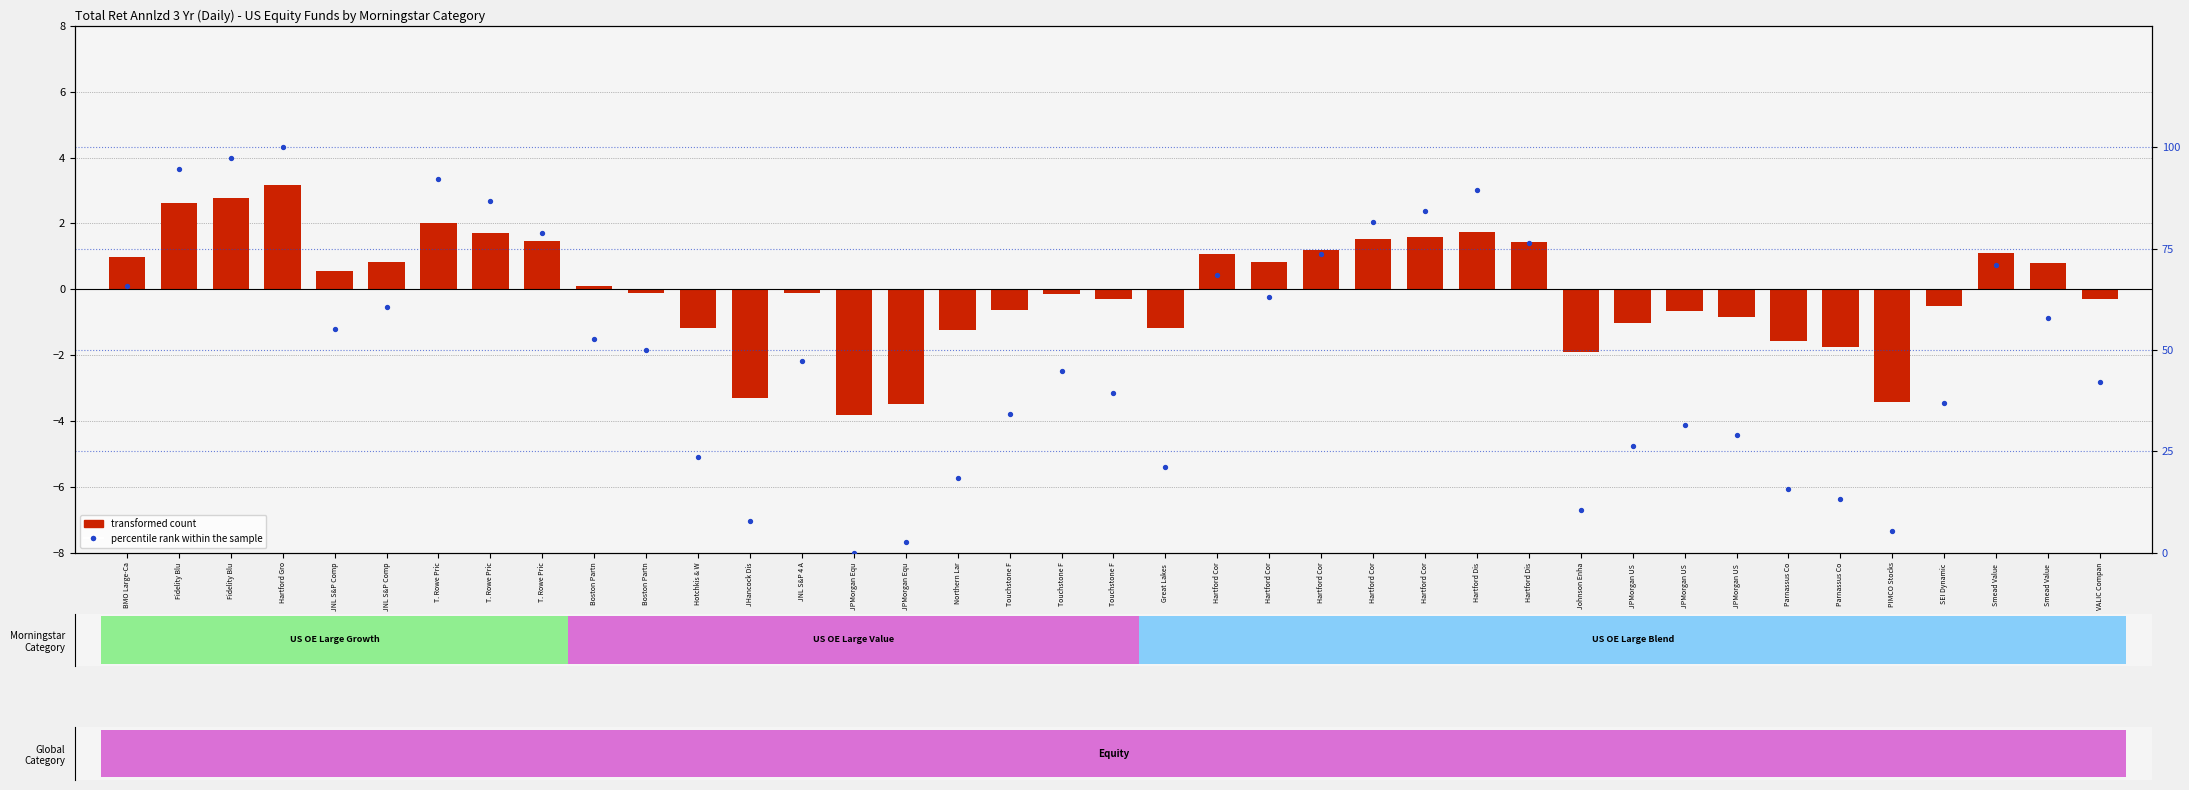

Reading left to right, transcribe all the data shown in this chart.

transformed count: BMO Large-Ca=1.0	Fidelity Blu=2.6	Fidelity Blu=2.8	Hartford Gro=3.2	JNL S&P Comp=0.6	JNL S&P Comp=0.8	T. Rowe Pric=2.0	T. Rowe Pric=1.7	T. Rowe Pric=1.5	Boston Partn=0.1	Boston Partn=-0.1	Hotchkis & W=-1.2	JHancock Dis=-3.3	JNL S&P 4 A=-0.1	JPMorgan Equ=-3.8	JPMorgan Equ=-3.5	Northern Lar=-1.2	Touchstone F=-0.6	Touchstone F=-0.2	Touchstone F=-0.3	Great Lakes =-1.2	Hartford Cor=1.1	Hartford Cor=0.8	Hartford Cor=1.2	Hartford Cor=1.5	Hartford Cor=1.6	Hartford Dis=1.7	Hartford Dis=1.4	Johnson Enha=-1.9	JPMorgan US =-1.0	JPMorgan US =-0.7	JPMorgan US =-0.8	Parnassus Co=-1.6	Parnassus Co=-1.8	PIMCO Stocks=-3.4	SEI Dynamic =-0.5	Smead Value =1.1	Smead Value =0.8	VALIC Compan=-0.3
percentile rank within the sample: BMO Large-Ca=65.8	Fidelity Blu=94.7	Fidelity Blu=97.4	Hartford Gro=100.0	JNL S&P Comp=55.3	JNL S&P Comp=60.5	T. Rowe Pric=92.1	T. Rowe Pric=86.8	T. Rowe Pric=78.9	Boston Partn=52.6	Boston Partn=50.0	Hotchkis & W=23.7	JHancock Dis=7.9	JNL S&P 4 A=47.4	JPMorgan Equ=0.0	JPMorgan Equ=2.6	Northern Lar=18.4	Touchstone F=34.2	Touchstone F=44.7	Touchstone F=39.5	Great Lakes =21.1	Hartford Cor=68.4	Hartford Cor=63.2	Hartford Cor=73.7	Hartford Cor=81.6	Hartford Cor=84.2	Hartford Dis=89.5	Hartford Dis=76.3	Johnson Enha=10.5	JPMorgan US =26.3	JPMorgan US =31.6	JPMorgan US =28.9	Parnassus Co=15.8	Parnassus Co=13.2	PIMCO Stocks=5.3	SEI Dynamic =36.8	Smead Value =71.1	Smead Value =57.9	VALIC Compan=42.1